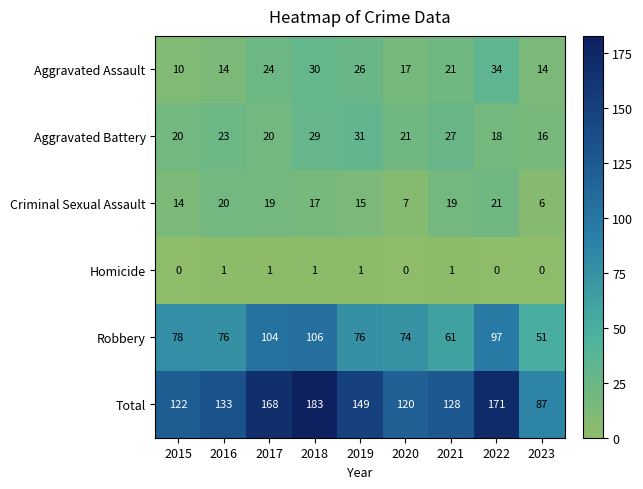

The value of Aggravated Assault at 2019 is 13. True or false?

False